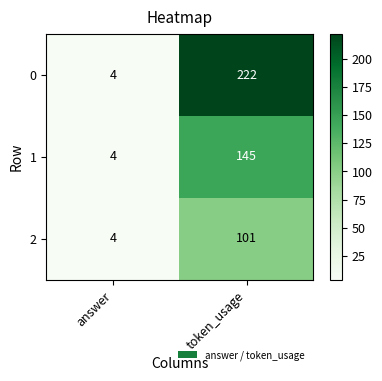

What is the greatest value displayed?

222